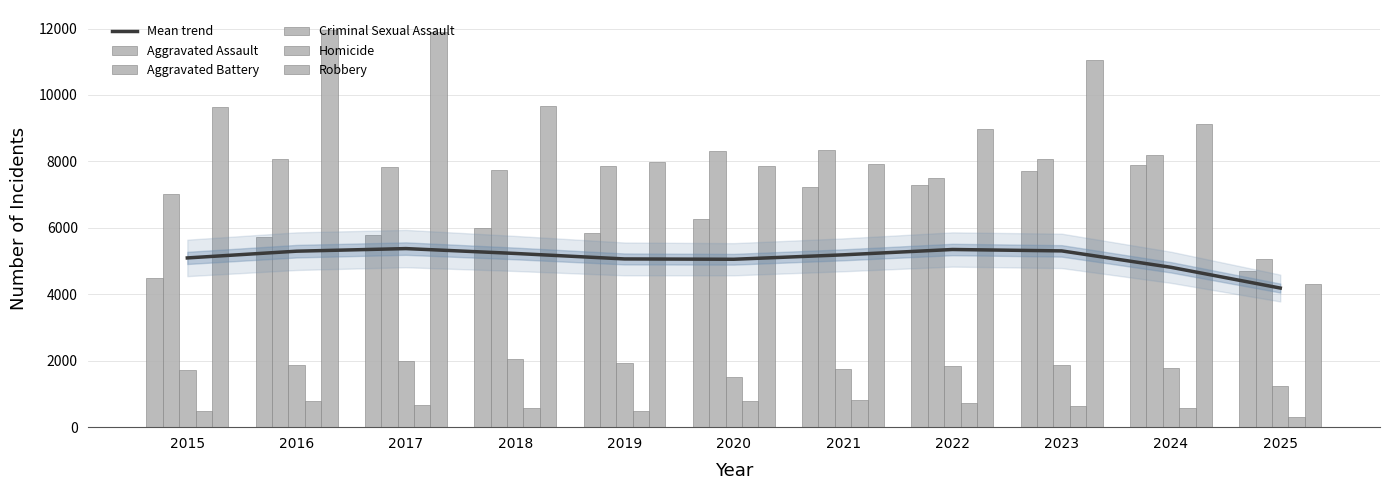

Which series has the widest spread of values?

Robbery